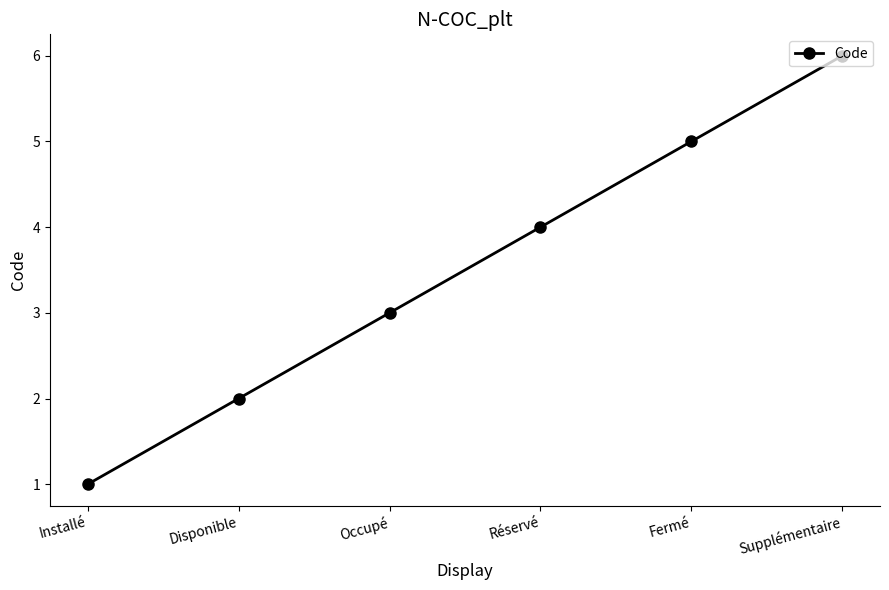

How many data points are less than 4?

3